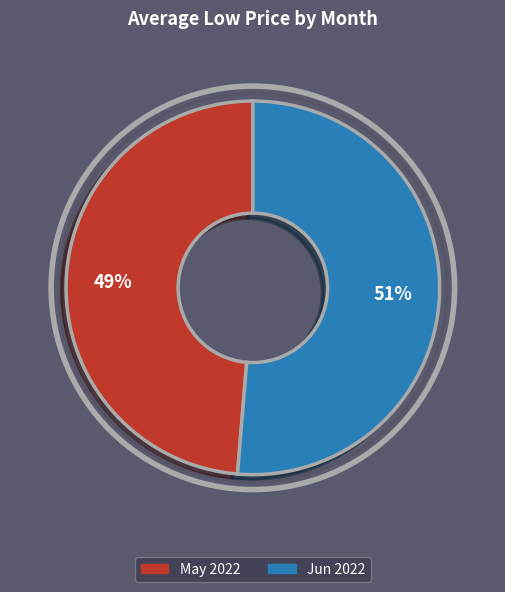

To the nearest percent, what is the average slice percentage?

50%